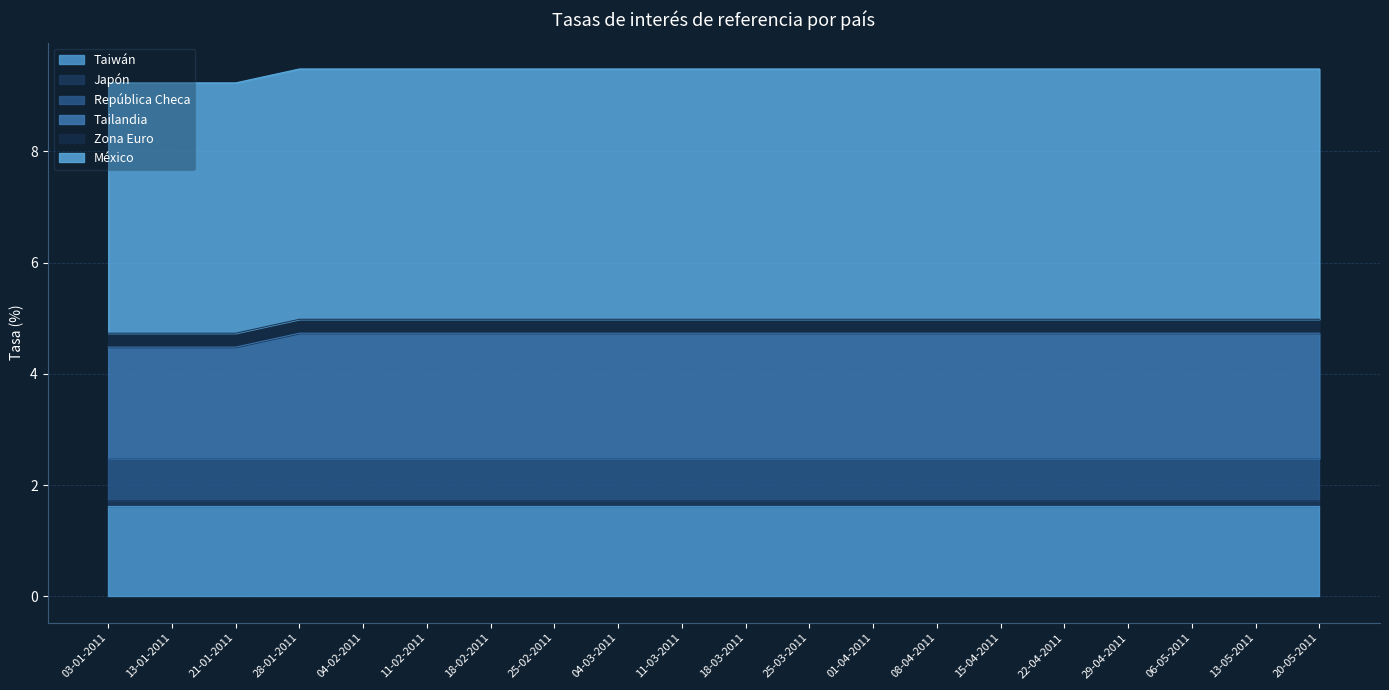

Reading left to right, what are all the values shown in this chart?

Taiwán: 03-01-2011=1.6	13-01-2011=1.6	21-01-2011=1.6	28-01-2011=1.6	04-02-2011=1.6	11-02-2011=1.6	18-02-2011=1.6	25-02-2011=1.6	04-03-2011=1.6	11-03-2011=1.6	18-03-2011=1.6	25-03-2011=1.6	01-04-2011=1.6	08-04-2011=1.6	15-04-2011=1.6	22-04-2011=1.6	29-04-2011=1.6	06-05-2011=1.6	13-05-2011=1.6	20-05-2011=1.6
Japón: 03-01-2011=0.1	13-01-2011=0.1	21-01-2011=0.1	28-01-2011=0.1	04-02-2011=0.1	11-02-2011=0.1	18-02-2011=0.1	25-02-2011=0.1	04-03-2011=0.1	11-03-2011=0.1	18-03-2011=0.1	25-03-2011=0.1	01-04-2011=0.1	08-04-2011=0.1	15-04-2011=0.1	22-04-2011=0.1	29-04-2011=0.1	06-05-2011=0.1	13-05-2011=0.1	20-05-2011=0.1
República Checa: 03-01-2011=0.8	13-01-2011=0.8	21-01-2011=0.8	28-01-2011=0.8	04-02-2011=0.8	11-02-2011=0.8	18-02-2011=0.8	25-02-2011=0.8	04-03-2011=0.8	11-03-2011=0.8	18-03-2011=0.8	25-03-2011=0.8	01-04-2011=0.8	08-04-2011=0.8	15-04-2011=0.8	22-04-2011=0.8	29-04-2011=0.8	06-05-2011=0.8	13-05-2011=0.8	20-05-2011=0.8
Tailandia: 03-01-2011=2.0	13-01-2011=2.0	21-01-2011=2.0	28-01-2011=2.2	04-02-2011=2.2	11-02-2011=2.2	18-02-2011=2.2	25-02-2011=2.2	04-03-2011=2.2	11-03-2011=2.2	18-03-2011=2.2	25-03-2011=2.2	01-04-2011=2.2	08-04-2011=2.2	15-04-2011=2.2	22-04-2011=2.2	29-04-2011=2.2	06-05-2011=2.2	13-05-2011=2.2	20-05-2011=2.2
Zona Euro: 03-01-2011=0.2	13-01-2011=0.2	21-01-2011=0.2	28-01-2011=0.2	04-02-2011=0.2	11-02-2011=0.2	18-02-2011=0.2	25-02-2011=0.2	04-03-2011=0.2	11-03-2011=0.2	18-03-2011=0.2	25-03-2011=0.2	01-04-2011=0.2	08-04-2011=0.2	15-04-2011=0.2	22-04-2011=0.2	29-04-2011=0.2	06-05-2011=0.2	13-05-2011=0.2	20-05-2011=0.2
México: 03-01-2011=4.5	13-01-2011=4.5	21-01-2011=4.5	28-01-2011=4.5	04-02-2011=4.5	11-02-2011=4.5	18-02-2011=4.5	25-02-2011=4.5	04-03-2011=4.5	11-03-2011=4.5	18-03-2011=4.5	25-03-2011=4.5	01-04-2011=4.5	08-04-2011=4.5	15-04-2011=4.5	22-04-2011=4.5	29-04-2011=4.5	06-05-2011=4.5	13-05-2011=4.5	20-05-2011=4.5